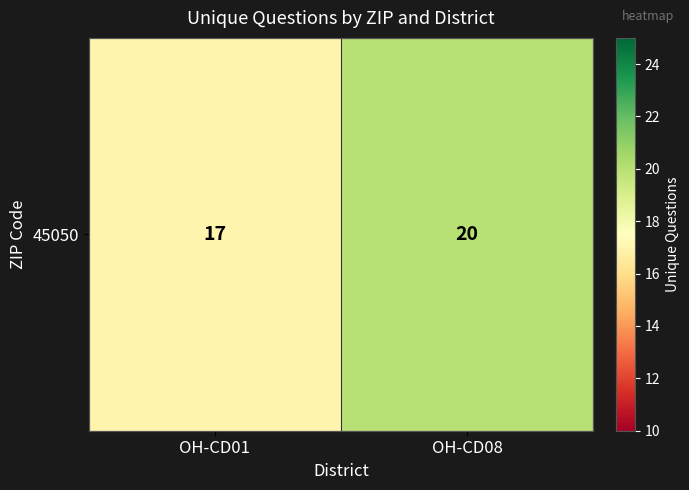

What is the minimum value shown in the chart?

17